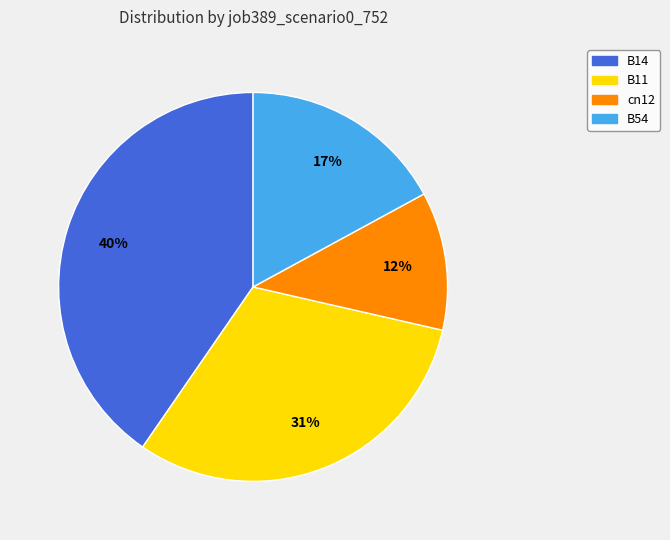

Does any single category account for the majority?

No